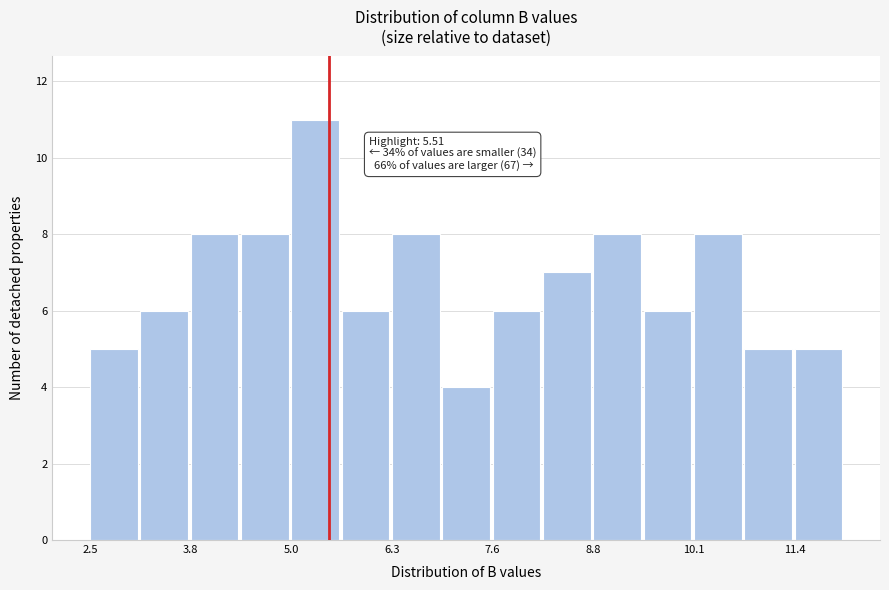

Read against the x-axis, roughly where is the centre of the tallest bar?

5.4